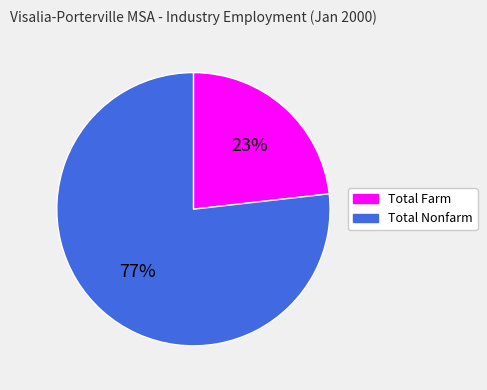

To the nearest percent, what is the combined percentage of Total Farm and Total Nonfarm?

100%